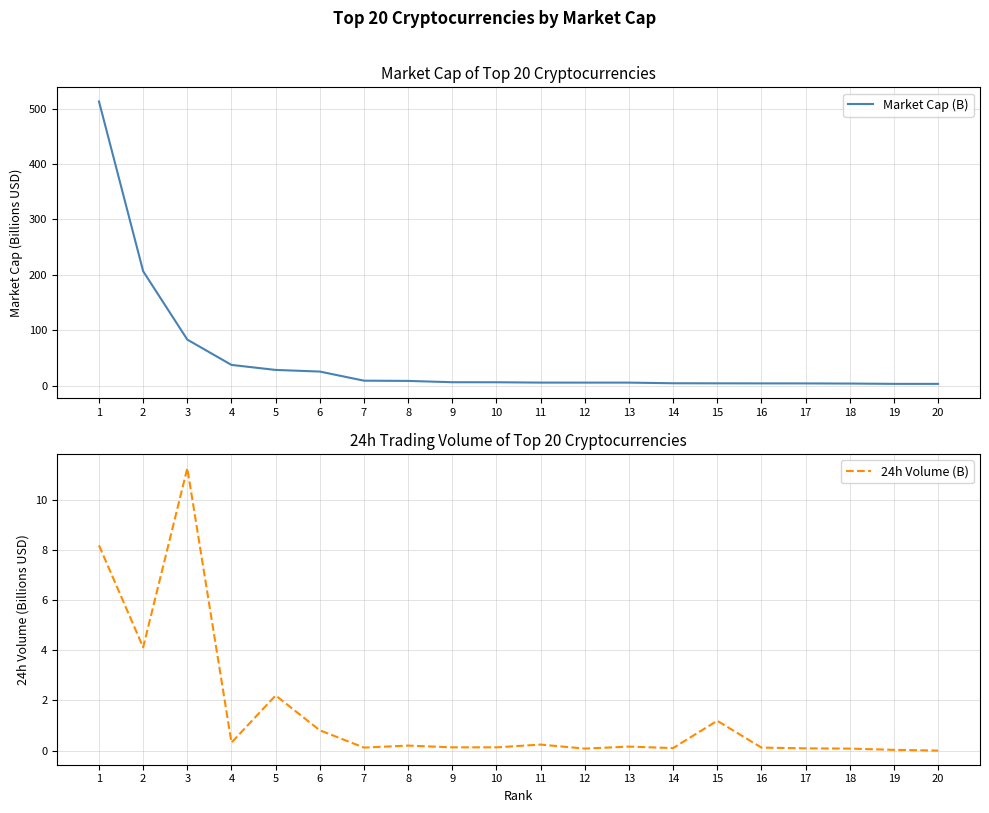

In Market Cap (B), how many points are higher than both neighbors (excluding endpoints)?

1